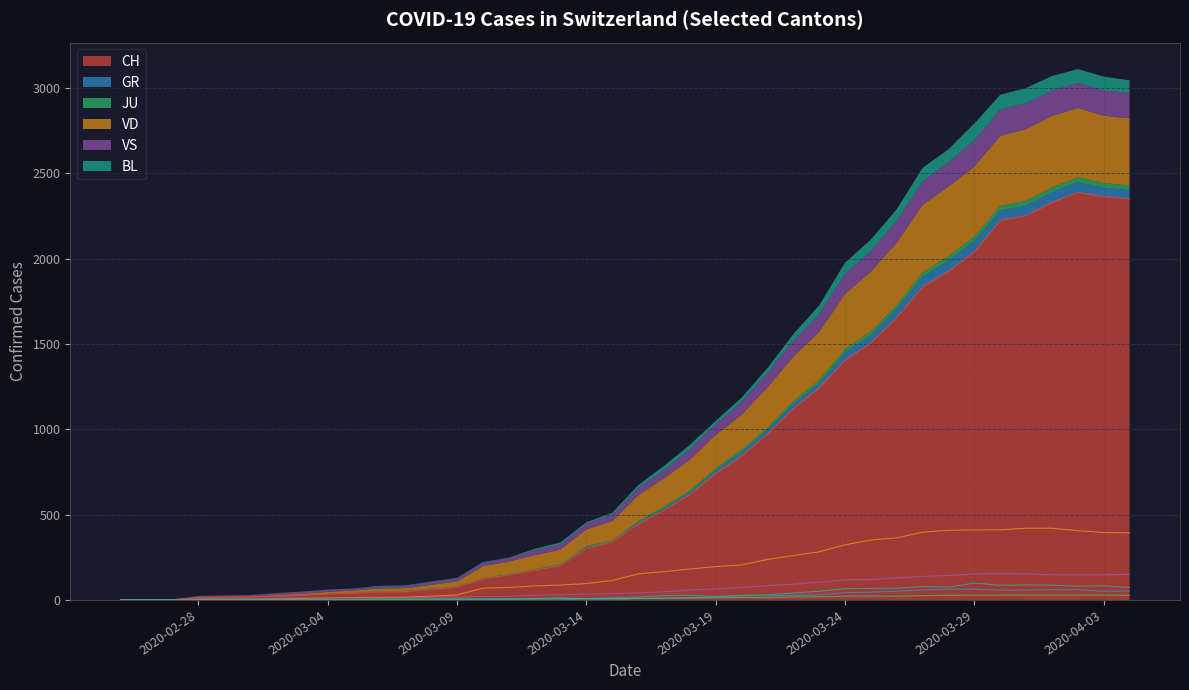

Rank the series by their maximum value, from lowest to highest.

JU, GR, BL, VS, VD, CH